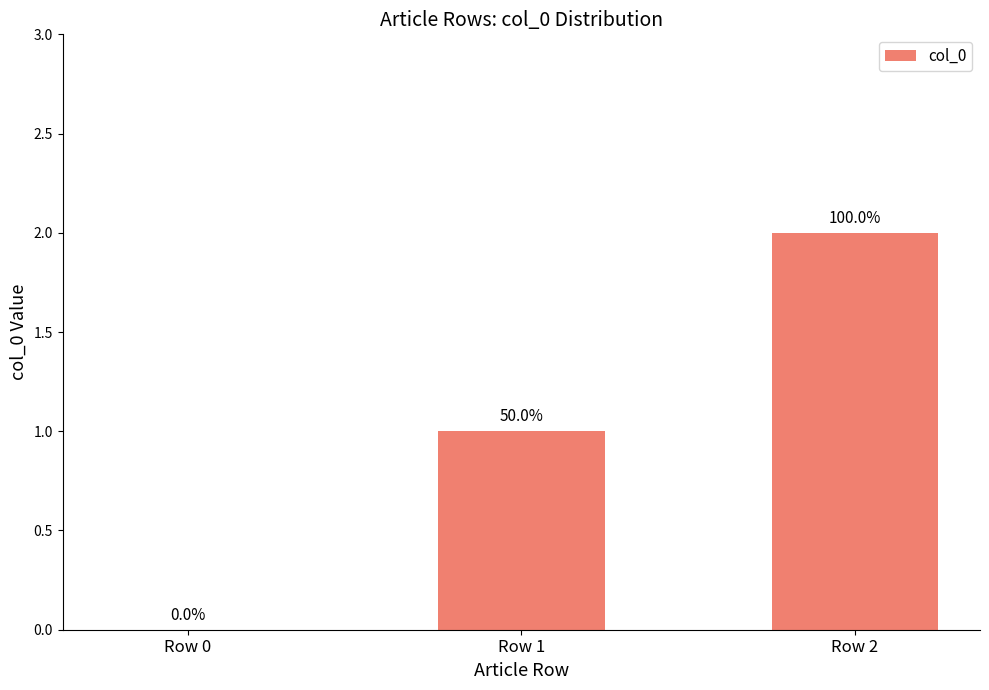

Reading left to right, extract all data points from this chart.

0	1	2